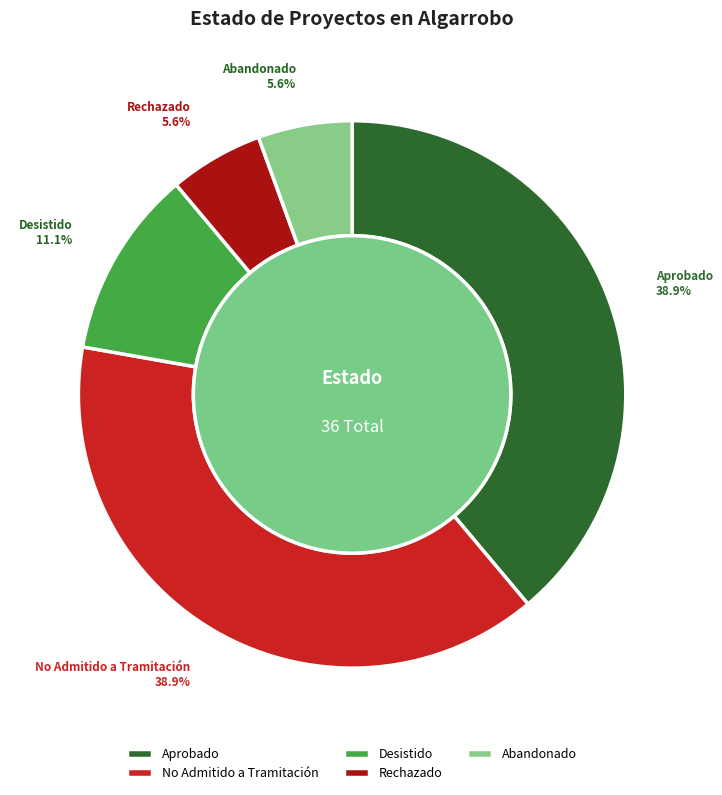

What portion of the pie excludes No Admitido a Tramitación?

61.1%